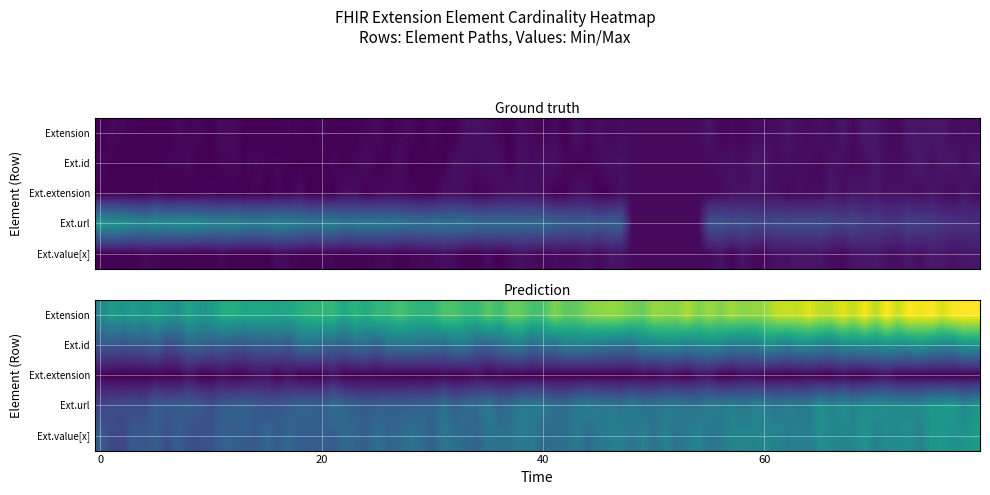

Reading left to right, list all the values displayed in this chart.

Extension: 0=0	1=0	2=0	3=0	4=0
Extension.id: 0=0	1=0	2=0	3=0	4=0
Extension.extension: 0=0	1=0	2=0	3=0	4=0
Extension.url: 0=1	1=1	2=1	3=1	4=1
Extension.value[x]: 0=0	1=0	2=0	3=0	4=0